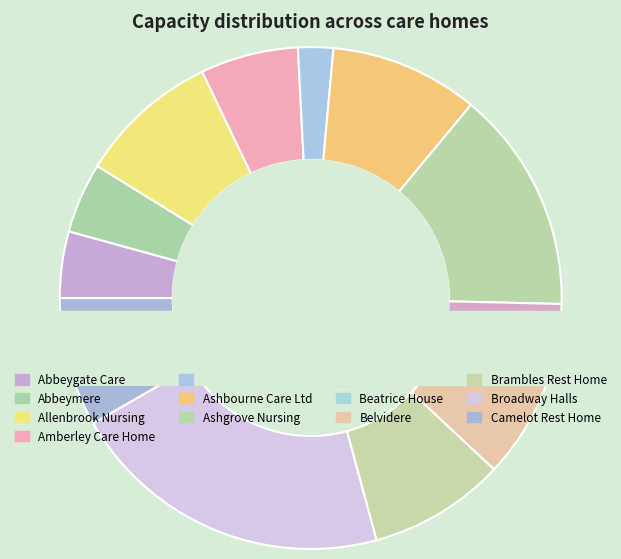

What is the smallest slice in the pie chart?

Beatrice House